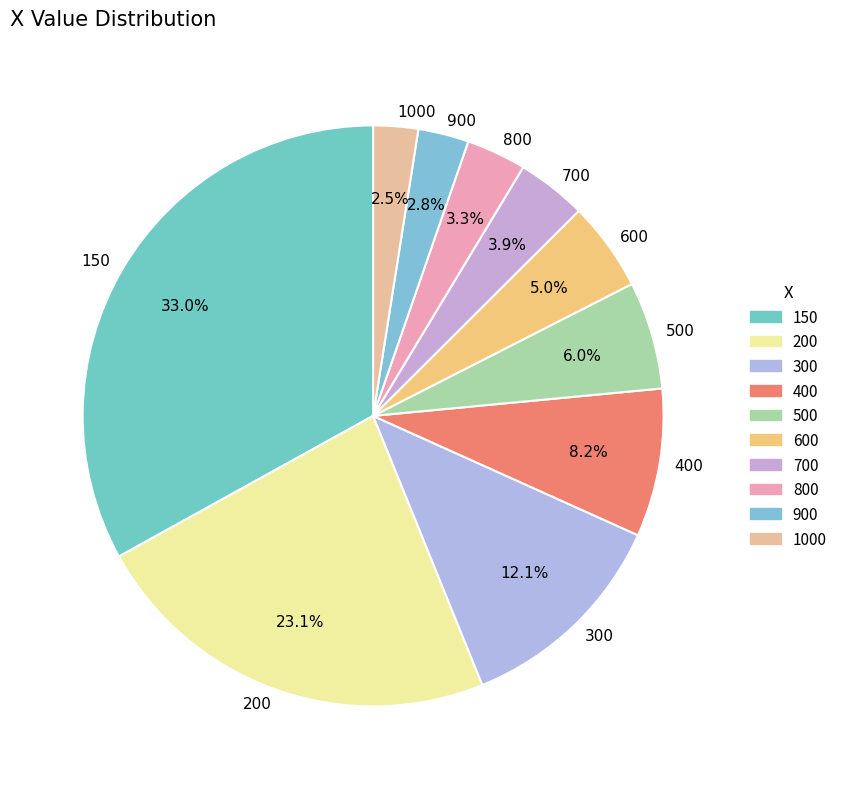

Is there any slice that represents more than half of the pie?

No